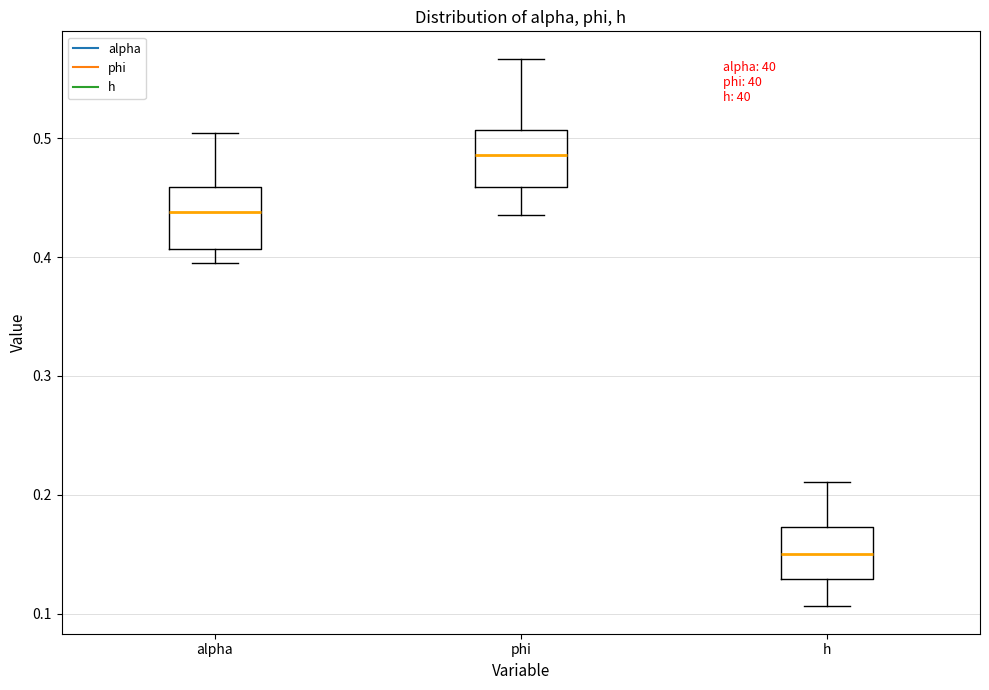

Which box has the lowest median line?

h